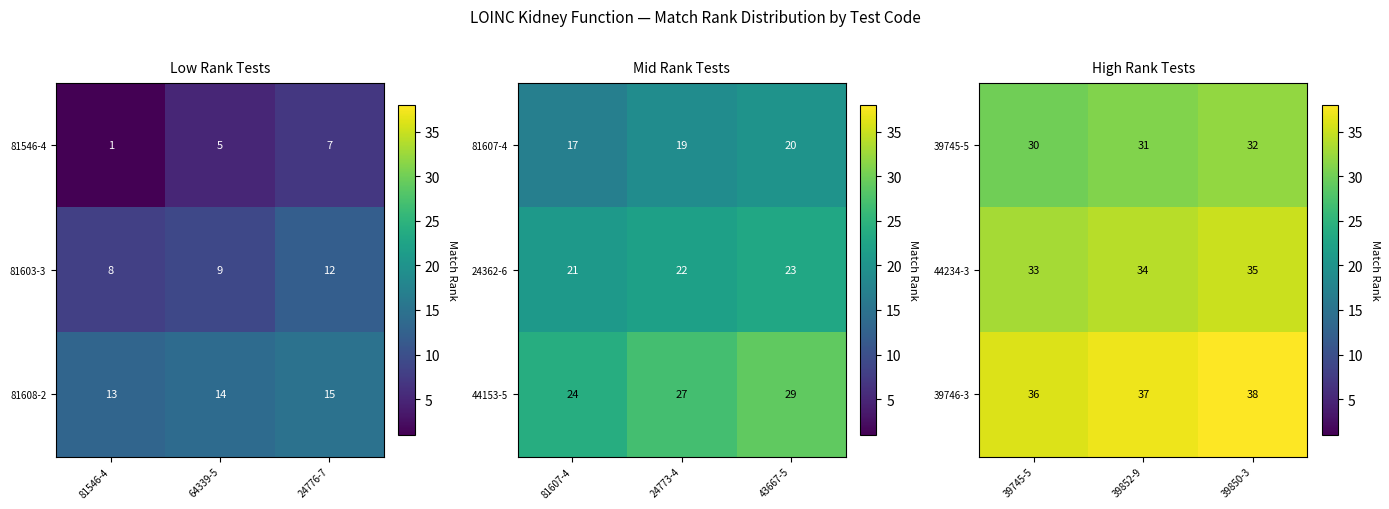

What is the sum of all 44234-3 values?

102